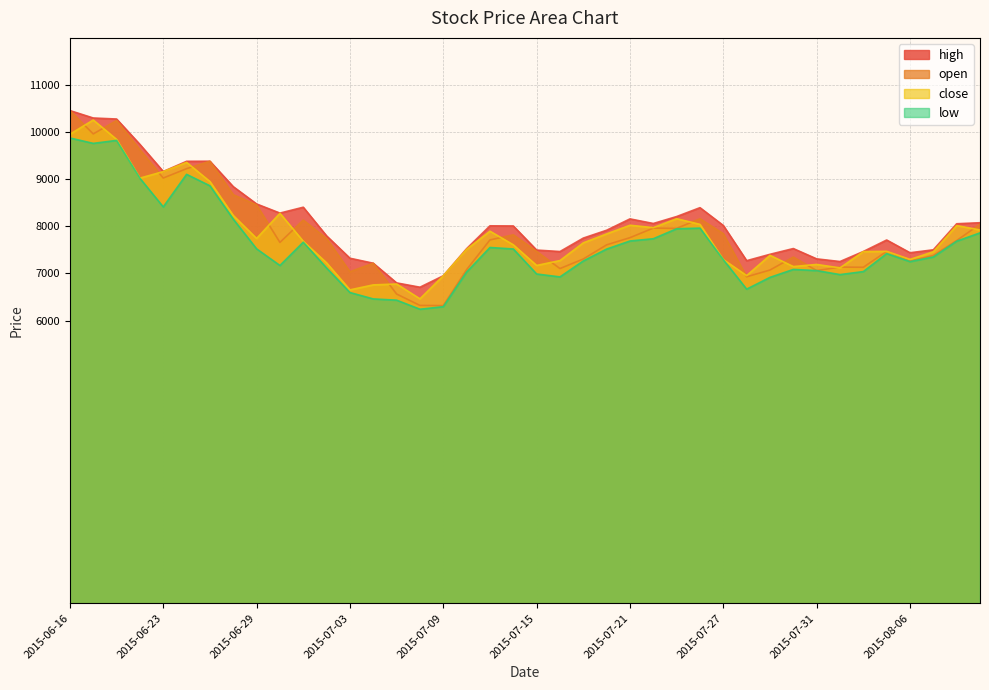

What is the approximate value of open at 2015-07-10?

7079.3